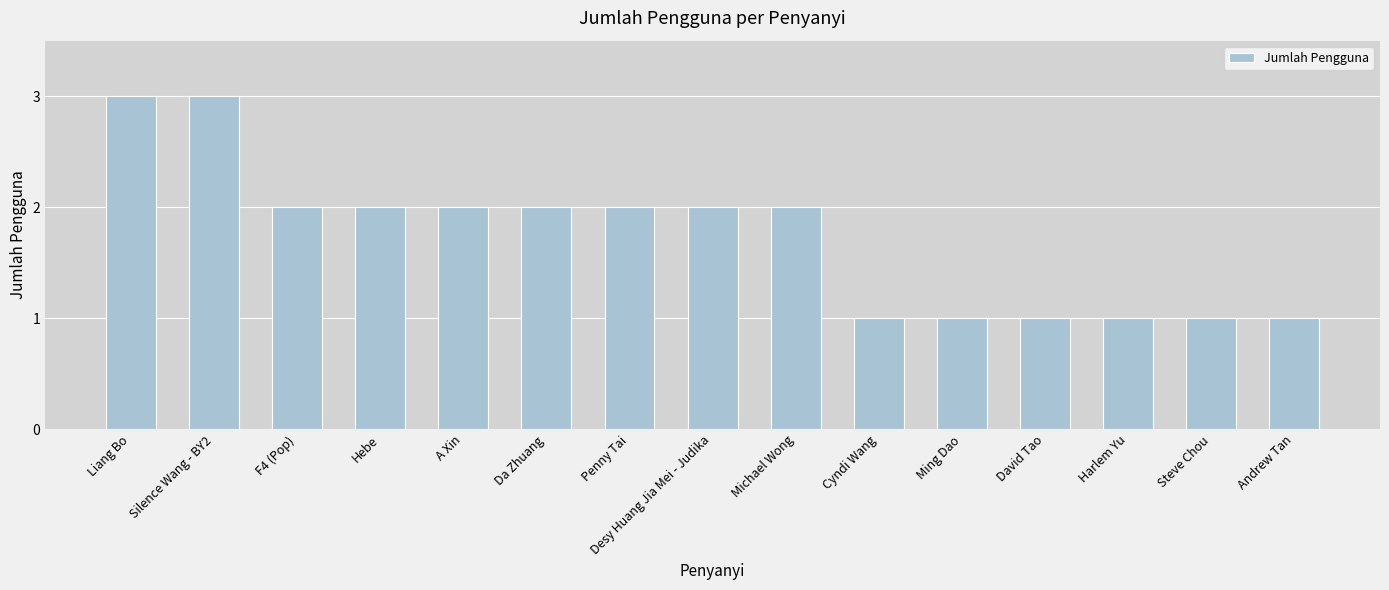

What is the smallest value displayed?

1